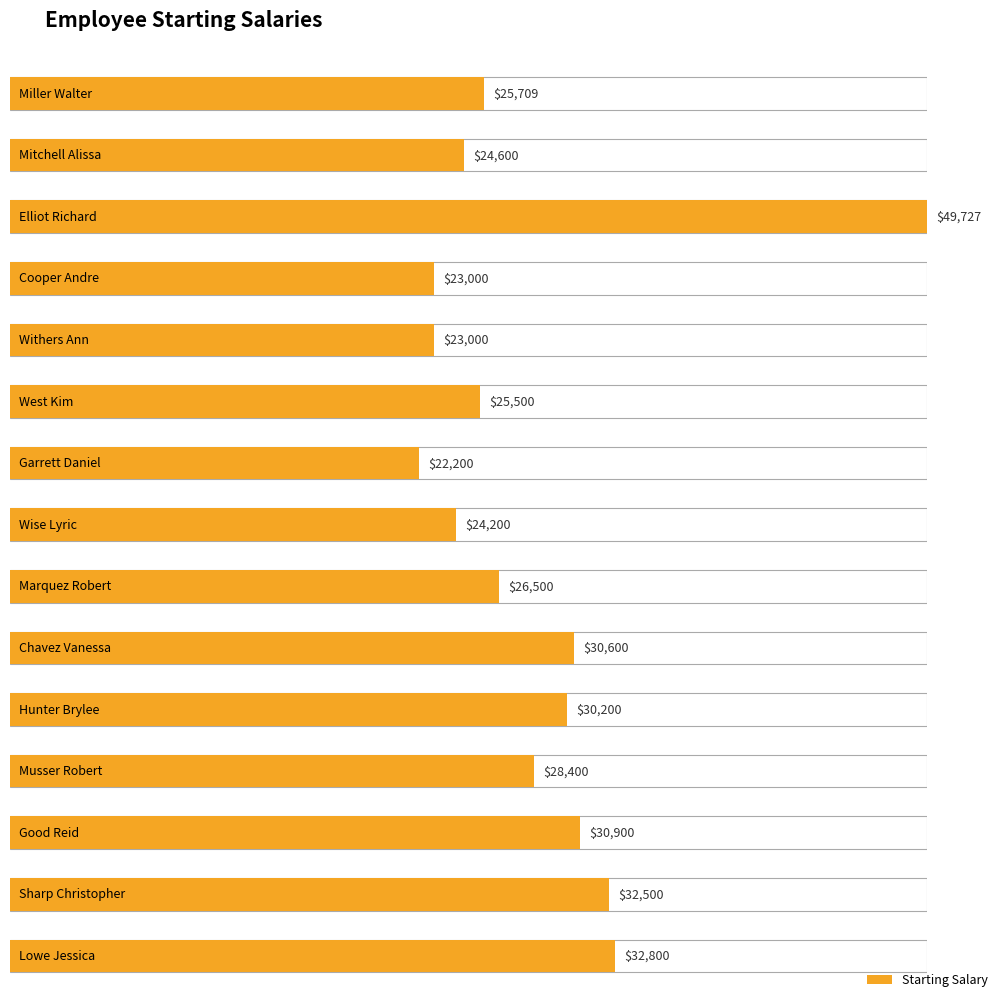

Reading left to right, extract all data points from this chart.

25709	24600	49727	23000	23000	25500	22200	24200	26500	30600	30200	28400	30900	32500	32800